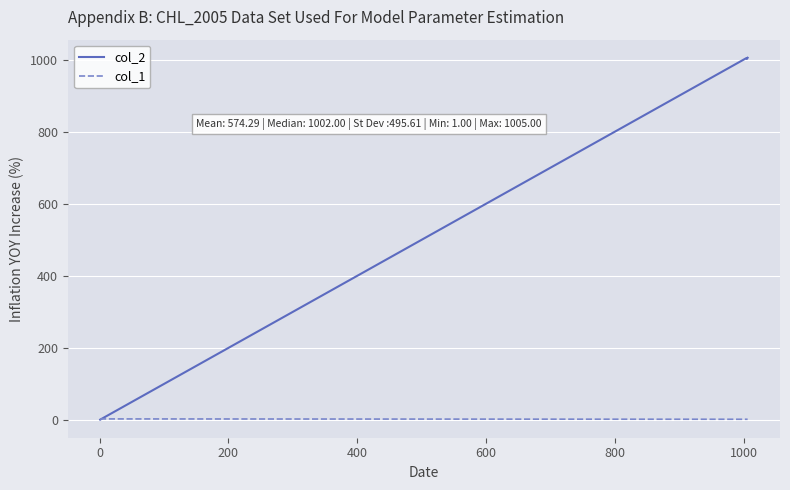

What is the greatest value displayed?

1005